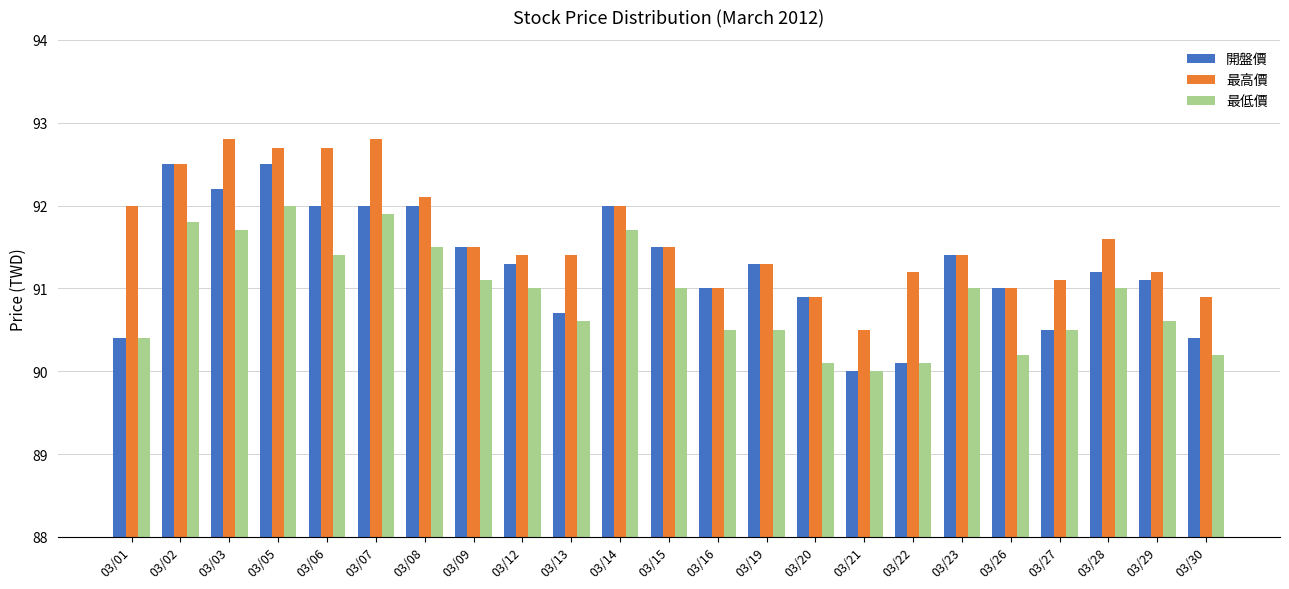

Which category has the lowest value in the 最高價 series?

03/21